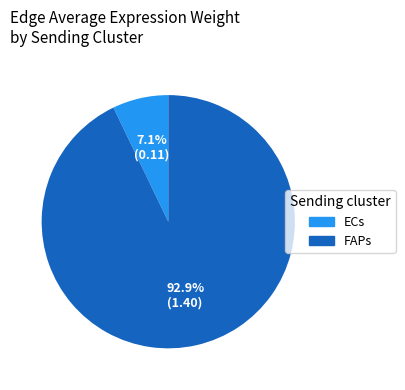

Does FAPs account for over 50% of the chart?

Yes